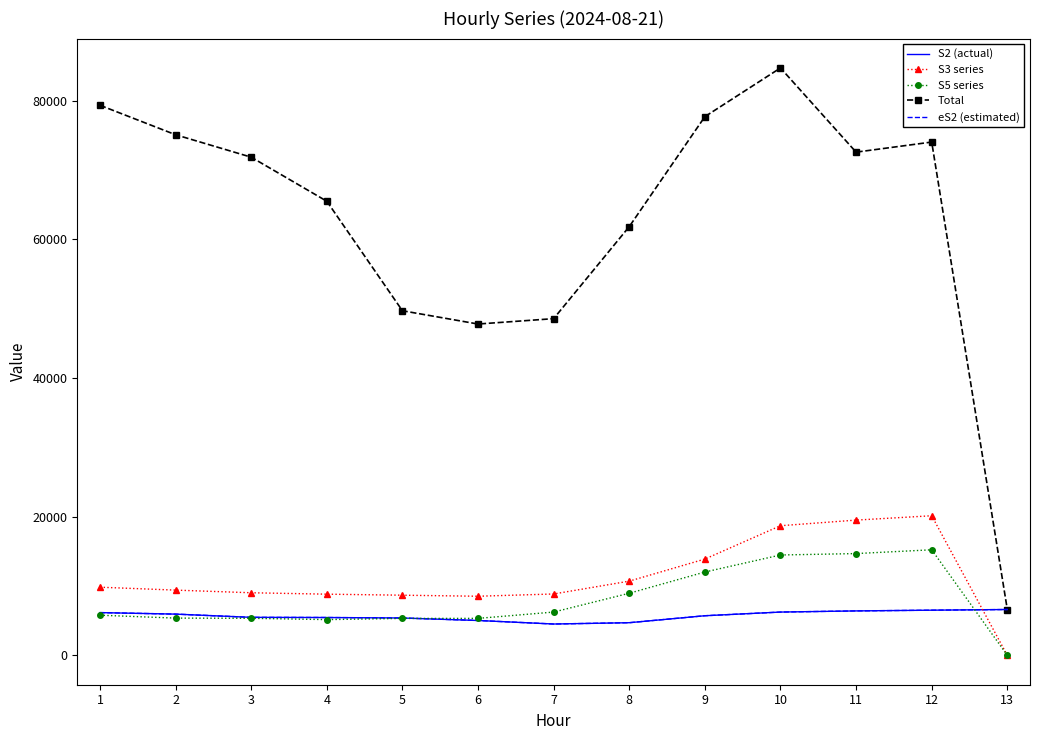

What is the greatest value displayed?

84702.0